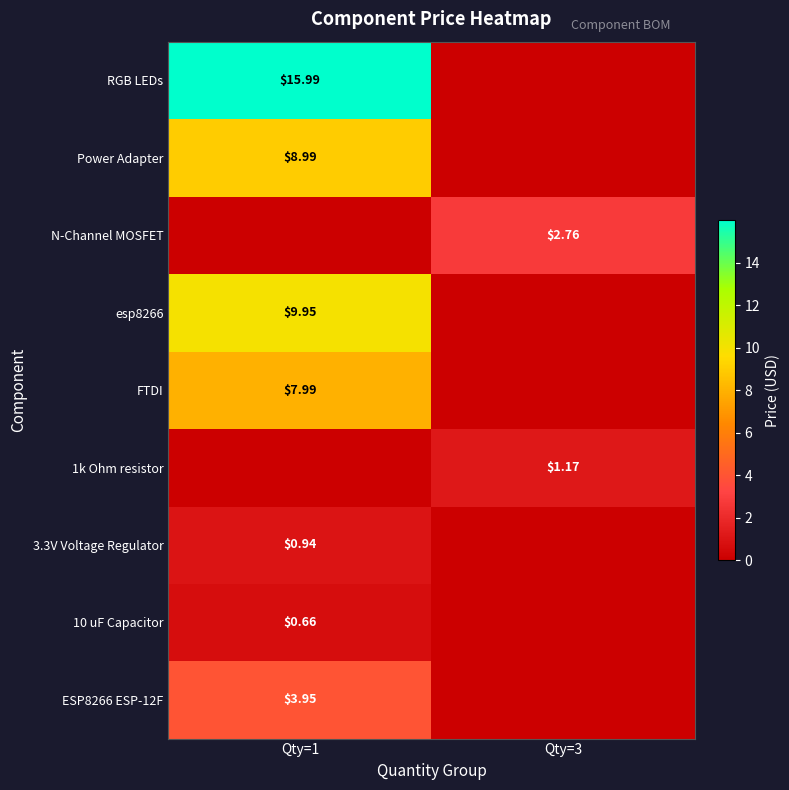

At how many categories does at least one series exceed 4?

1